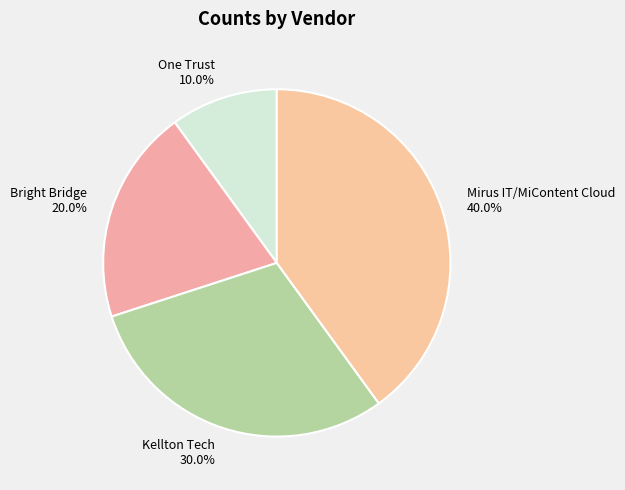

Which slice is the largest?

Mirus IT/MiContent Cloud